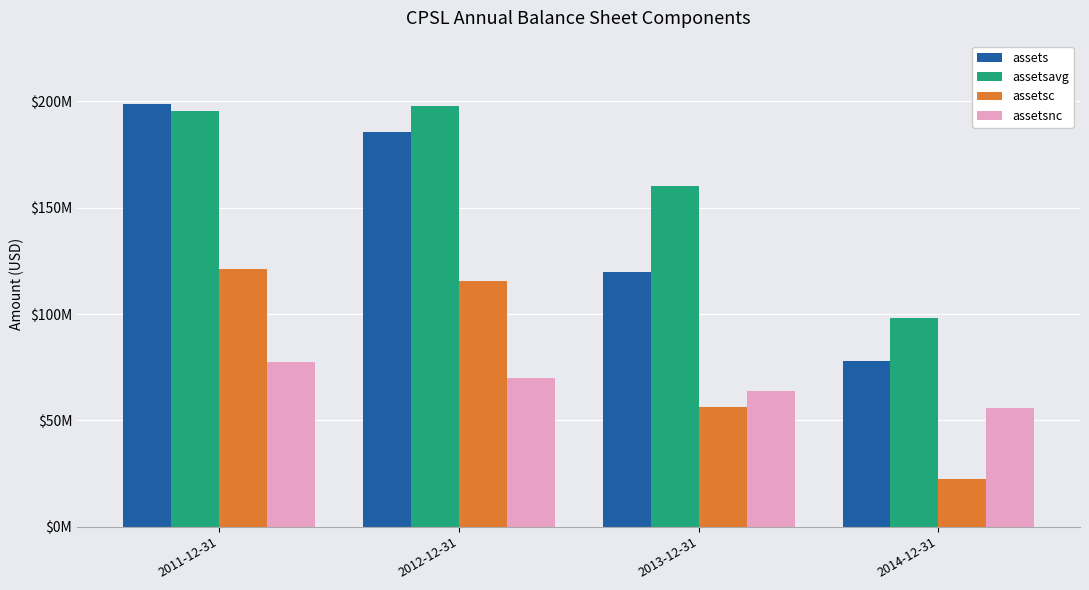

Reading right to left, list all the values displayed in this chart.

assets: 2014-12-31=77854614	2013-12-31=119927678	2012-12-31=185546470	2011-12-31=198778524
assetsavg: 2014-12-31=98270456	2013-12-31=160243371	2012-12-31=197946723	2011-12-31=195344399
assetsc: 2014-12-31=22249319	2013-12-31=56301263	2012-12-31=115579839	2011-12-31=121410293
assetsnc: 2014-12-31=55605295	2013-12-31=63626415	2012-12-31=69966631	2011-12-31=77368231